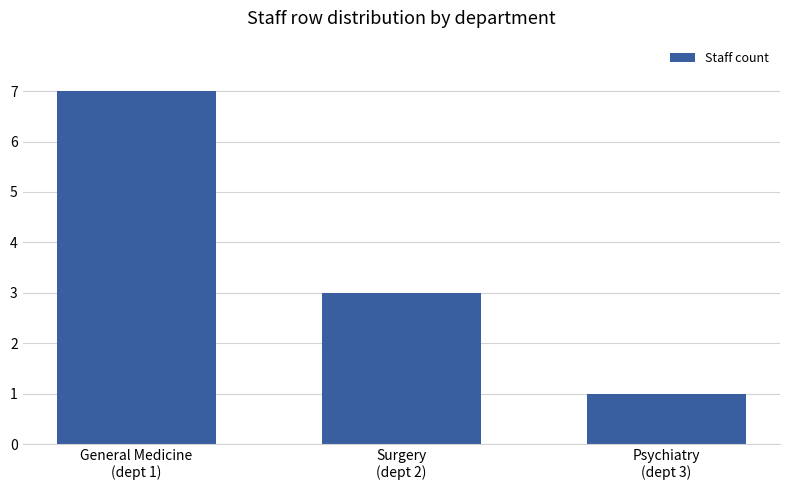

How many data points does each series have?

3